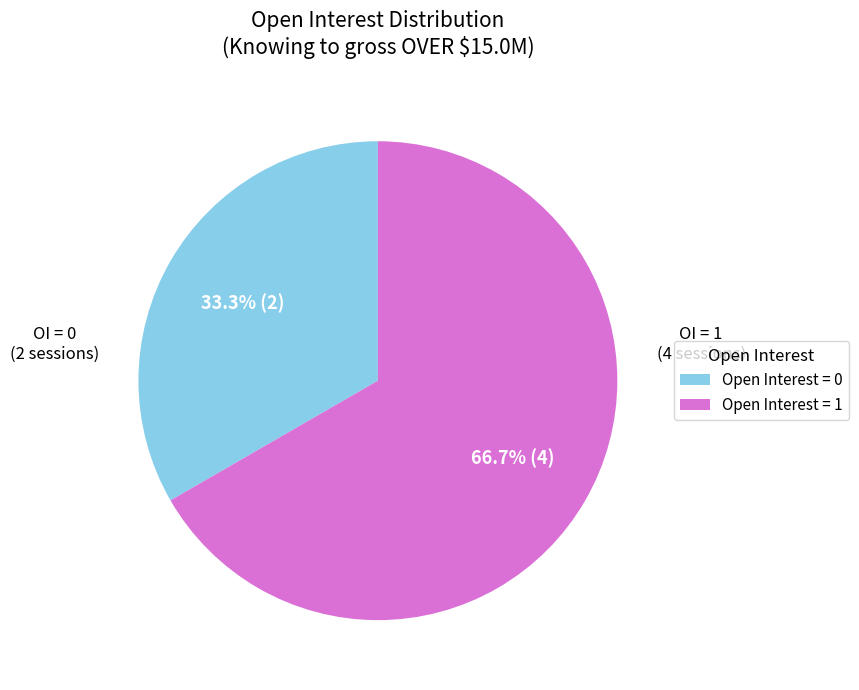

Is there a majority slice in this chart?

Yes